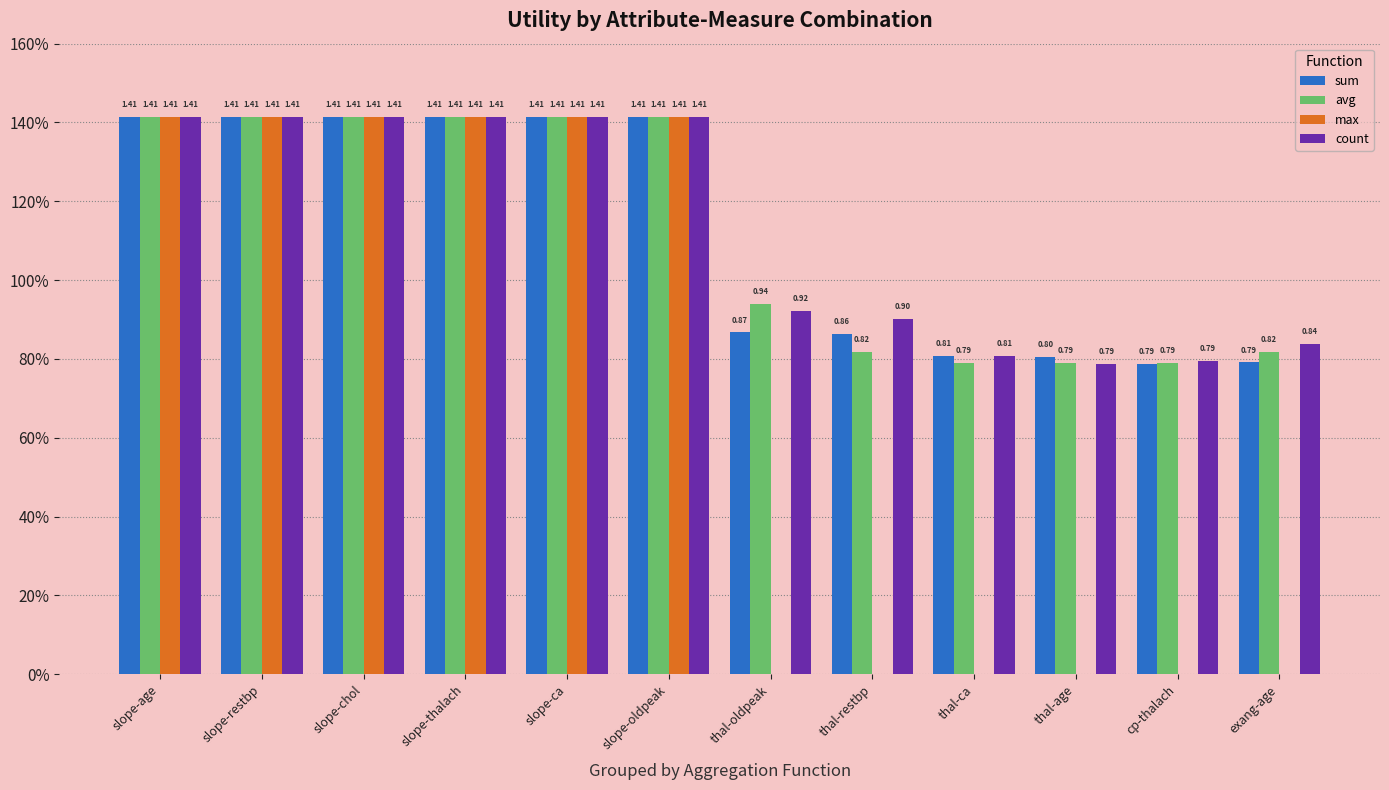

Rank the series by their maximum value, from highest to lowest.

sum, avg, max, count